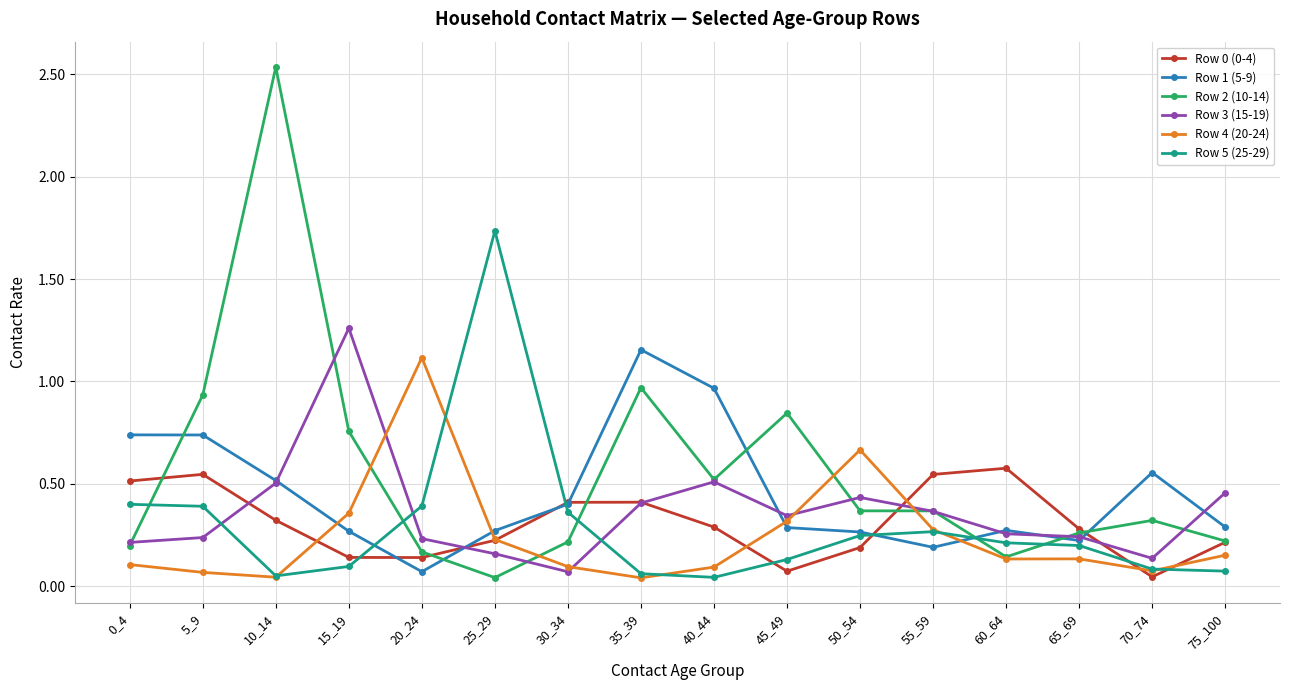

How many times do Row 5 (25-29) and Row 2 (10-14) cross each other?

5